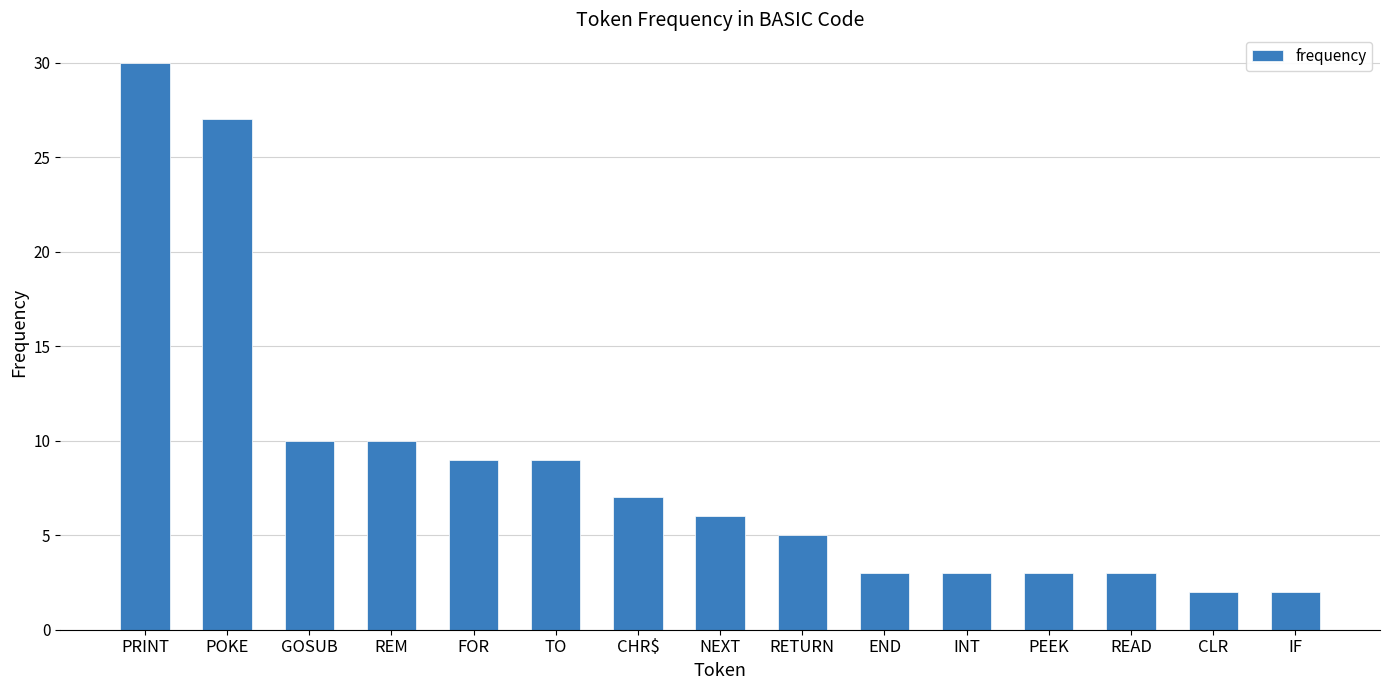

Where does the data first go above 6?

PRINT